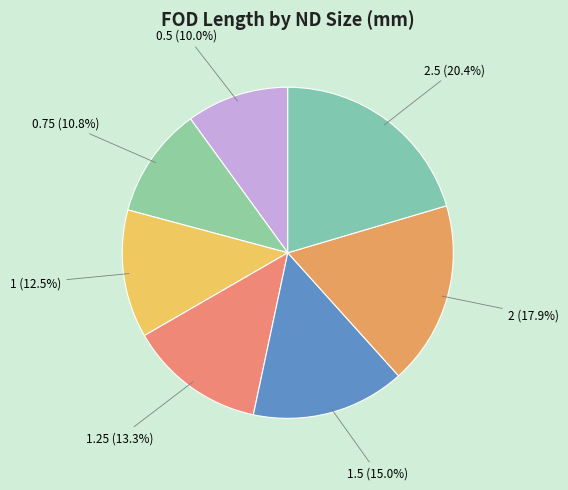

Does 1.25 (13.3%) account for over 50% of the chart?

No